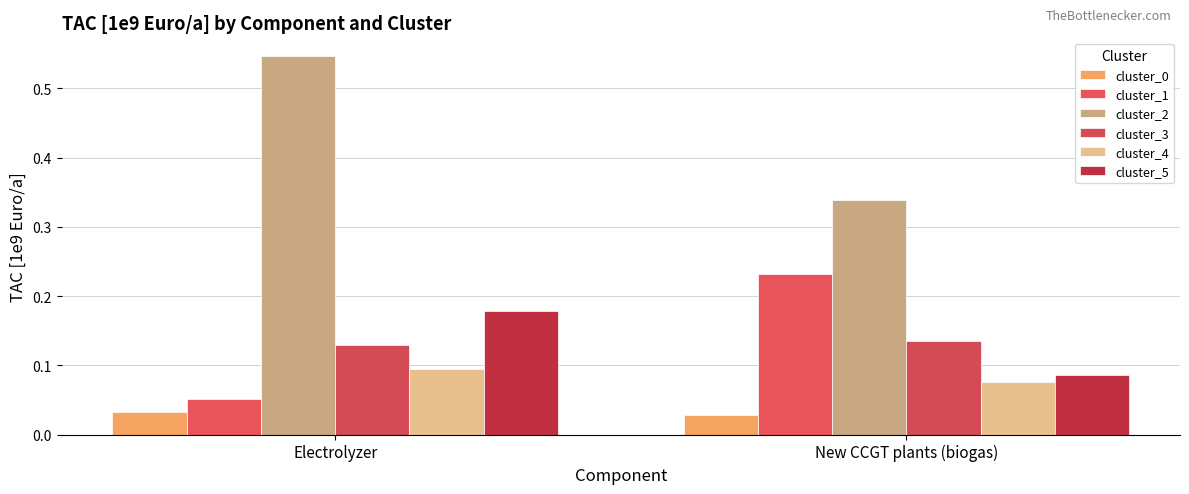

What is the maximum value for cluster_4?

0.1